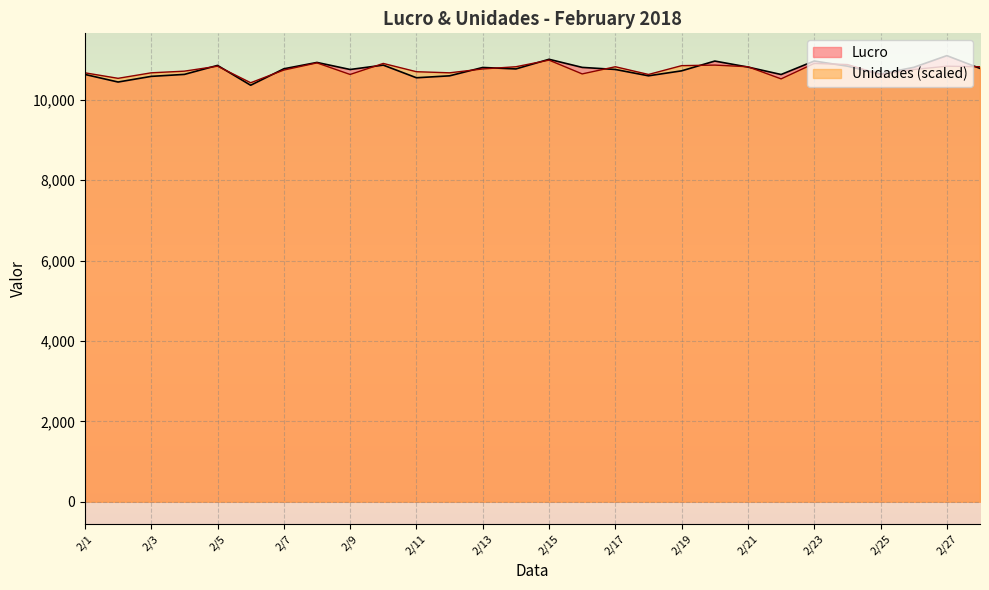

After their last crossing, which series has the higher values: Lucro or Unidades?

Unidades